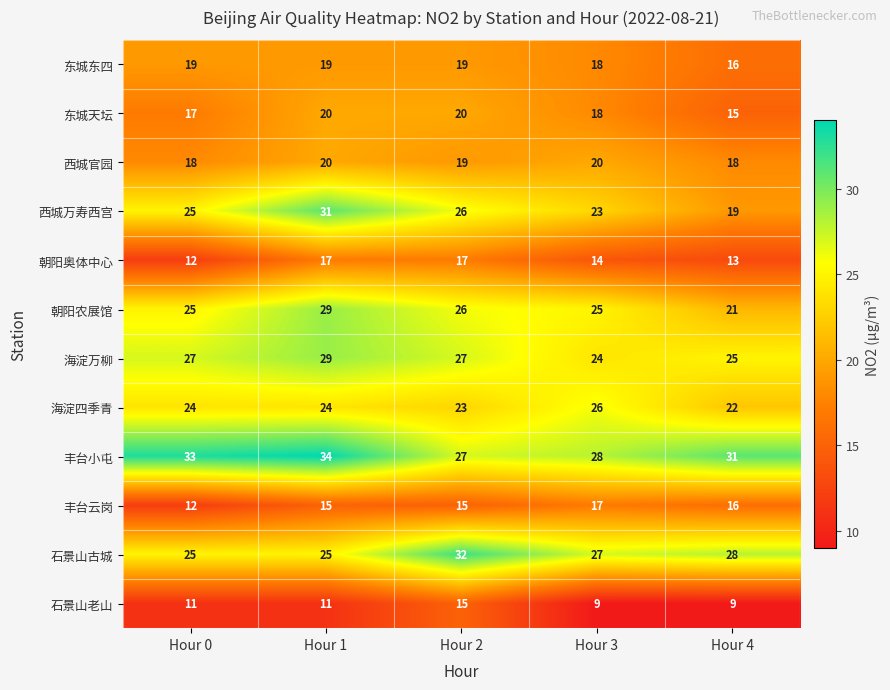

What is the difference between the 丰台云岗 values at Hour 0 and Hour 2?

3